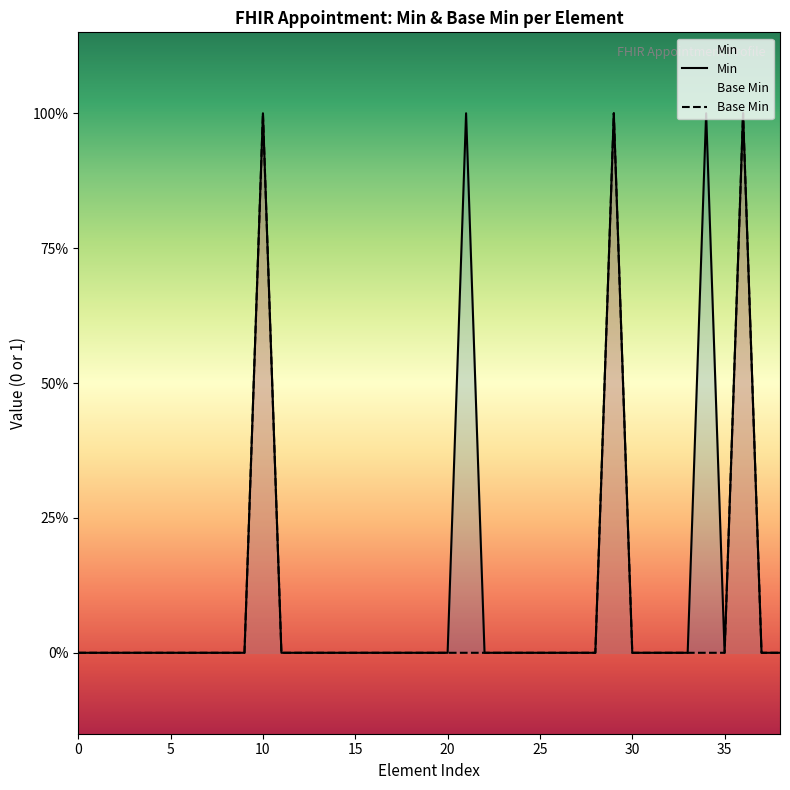

How many data points does each series have?

40